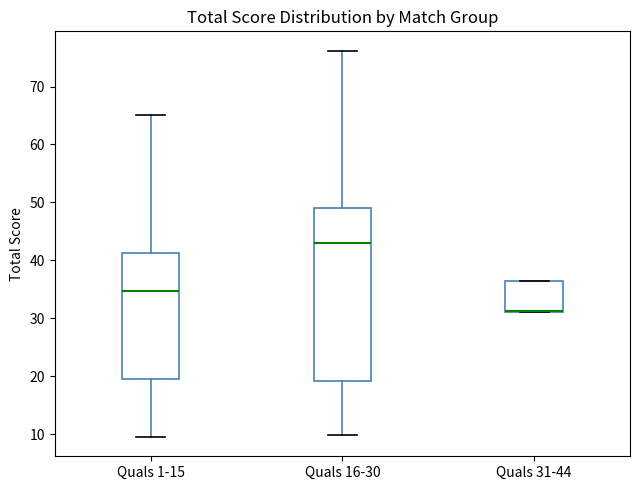

Where does the upper whisker of the box for Quals 1-15 end on the y-axis? The values are not printed on the chart, so give them approximately, as read against the axis.

65